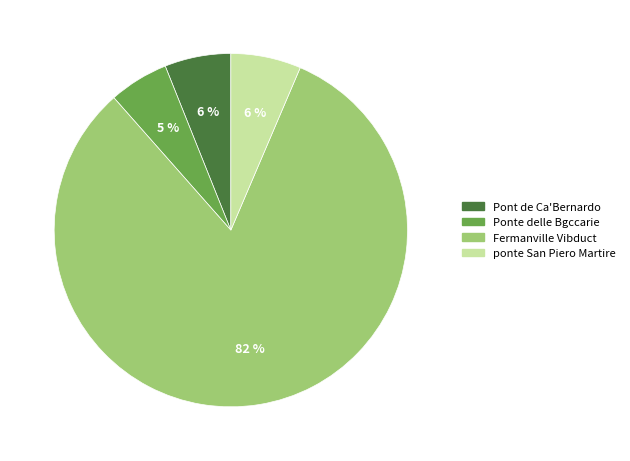

Which slice represents more than half of the pie?

Fermanville Vibduct